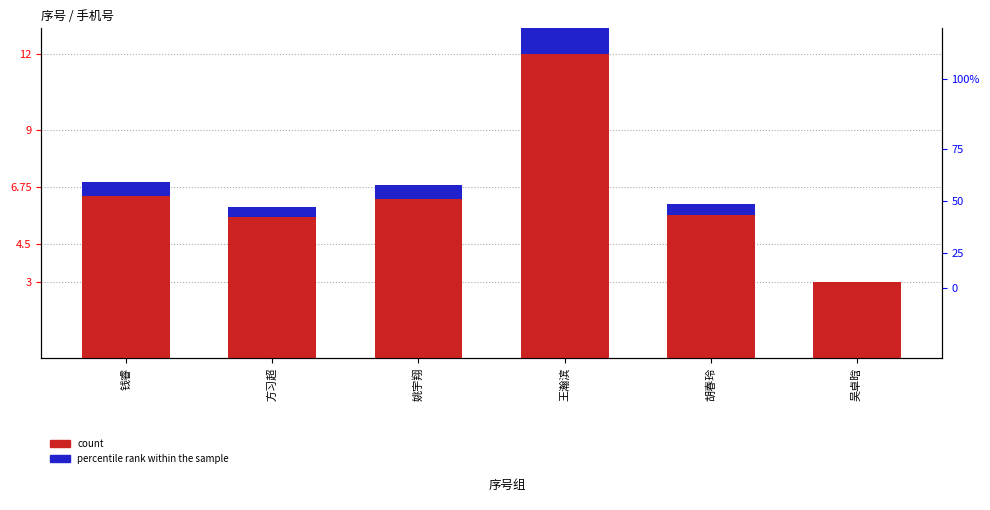

Which series changed the most between 方习超 and 姚宇翔?

count